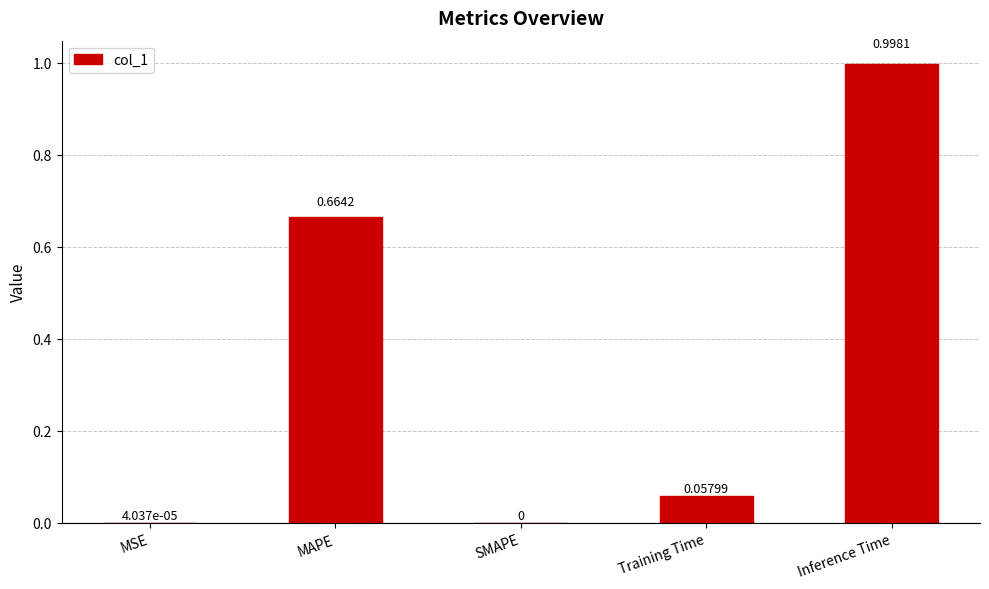

What is the sum of the values at SMAPE and Inference Time?

1.0